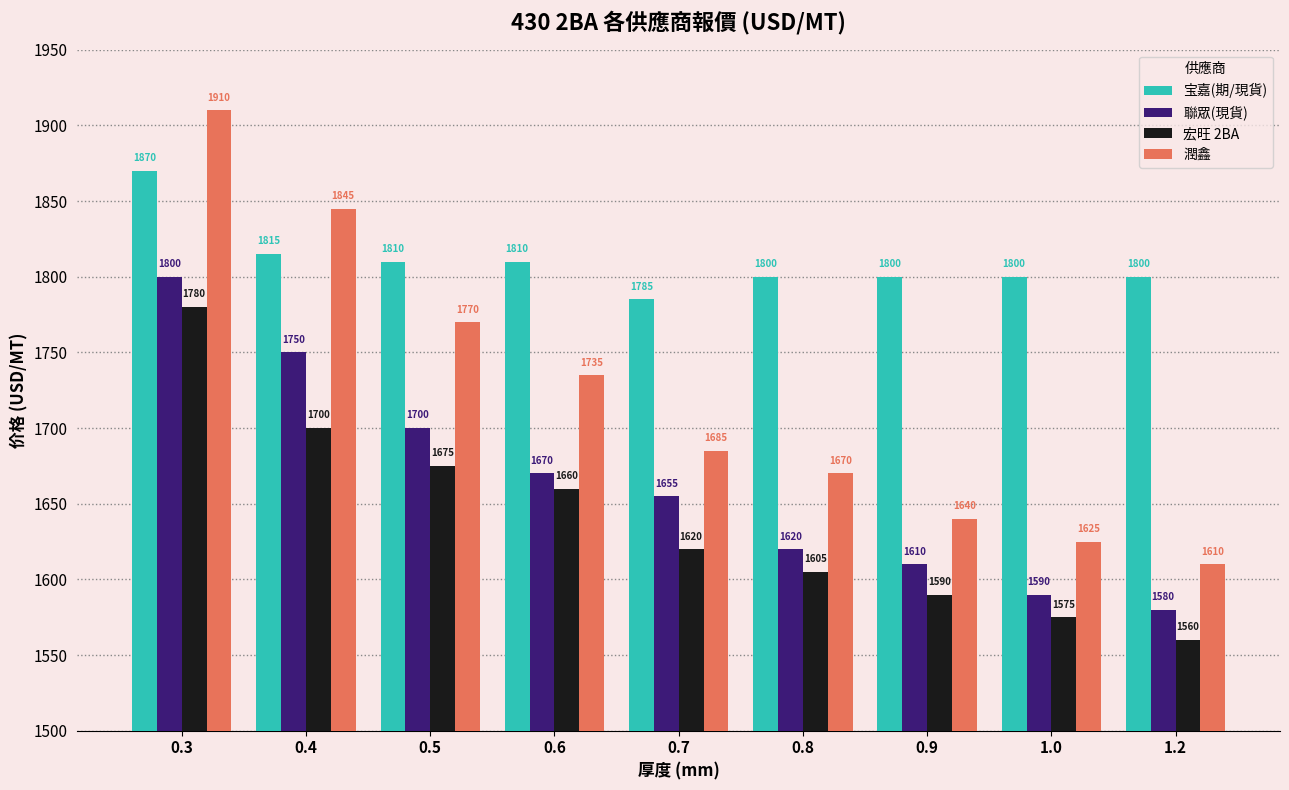

The 宏旺 2BA series shows 1560 at 1.2. True or false?

True